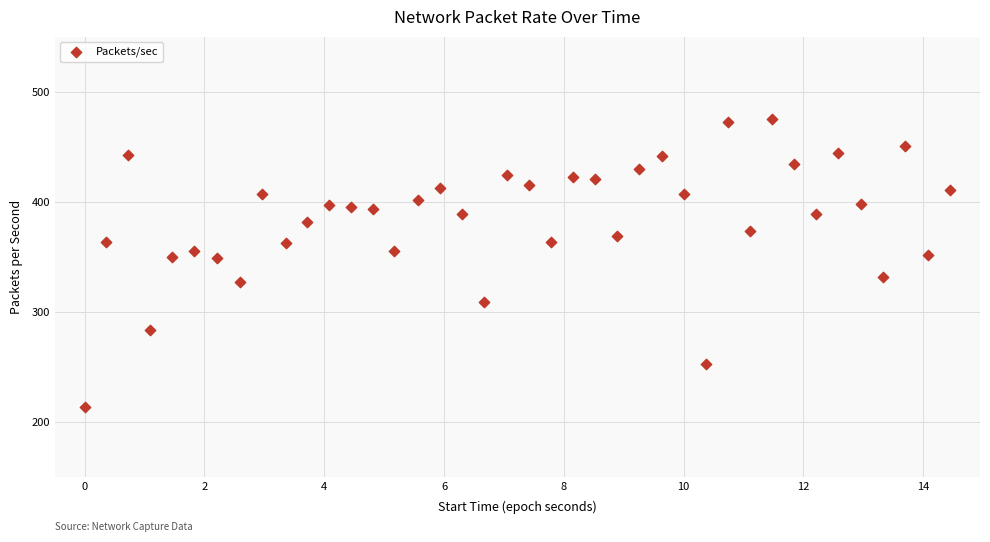

What is the range of X values (max minus min)?

14.4